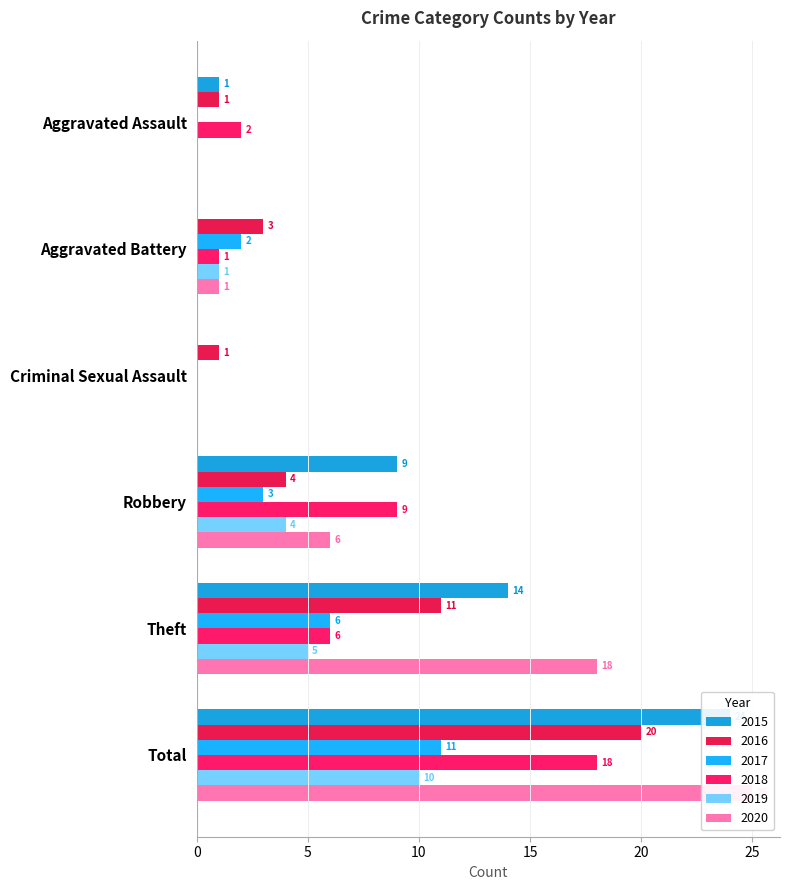

Count the number of categories in the chart.

6